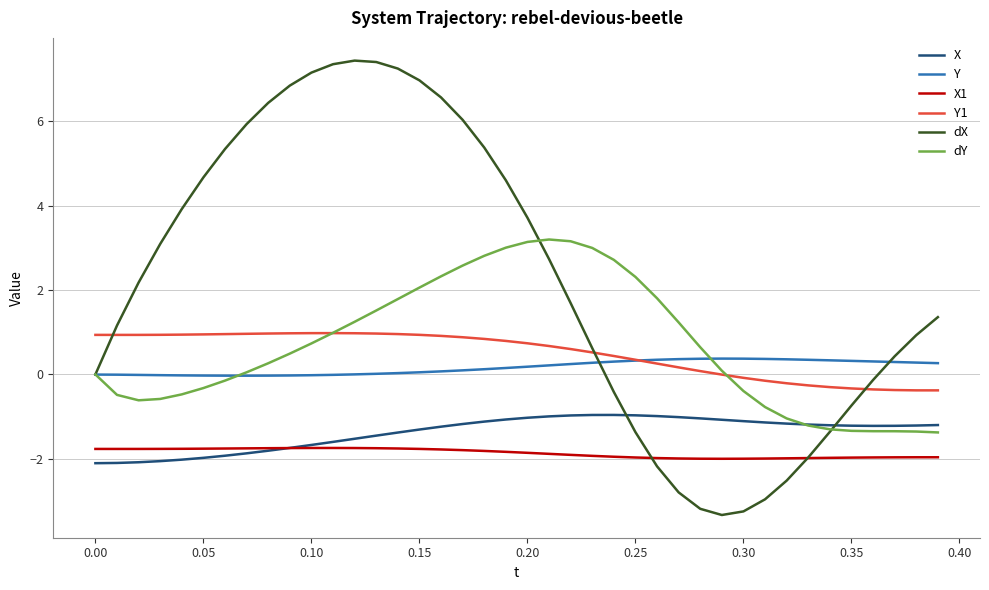

In Y, how many points are higher than both neighbors (excluding endpoints)?

1